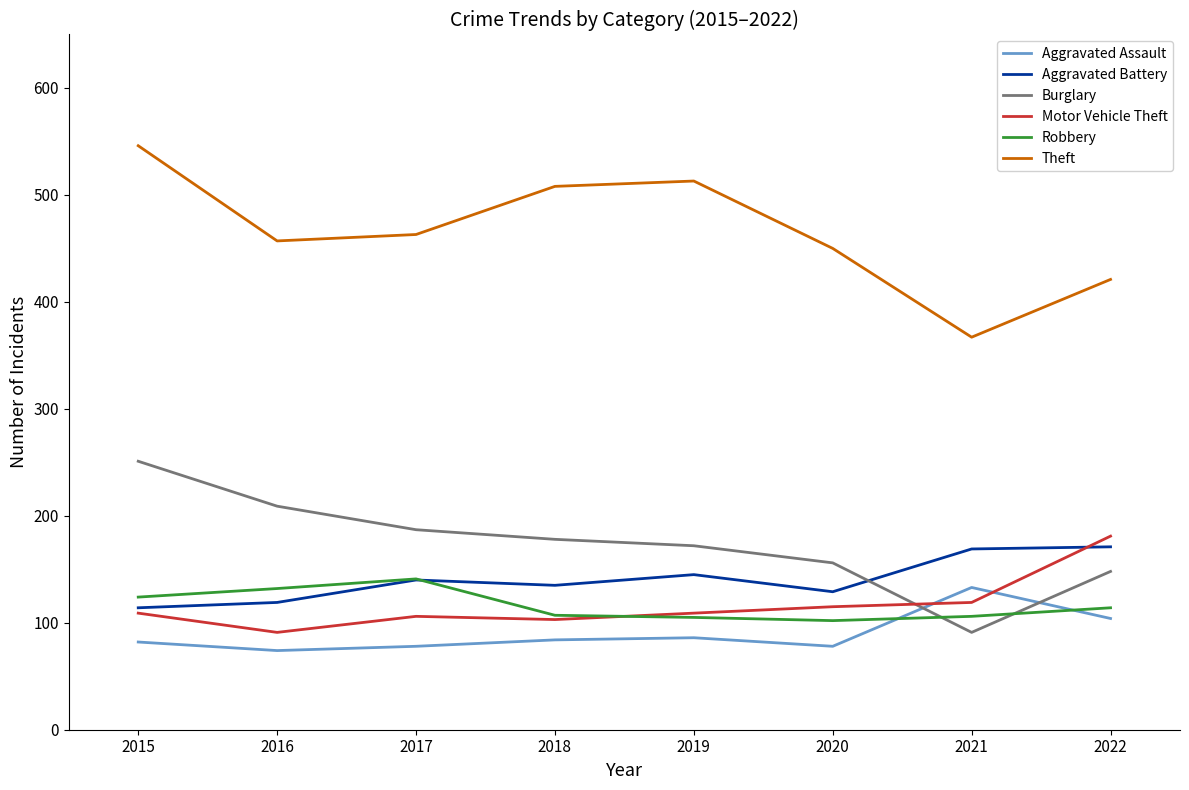

Is this an area chart (filled region under the line)?

No